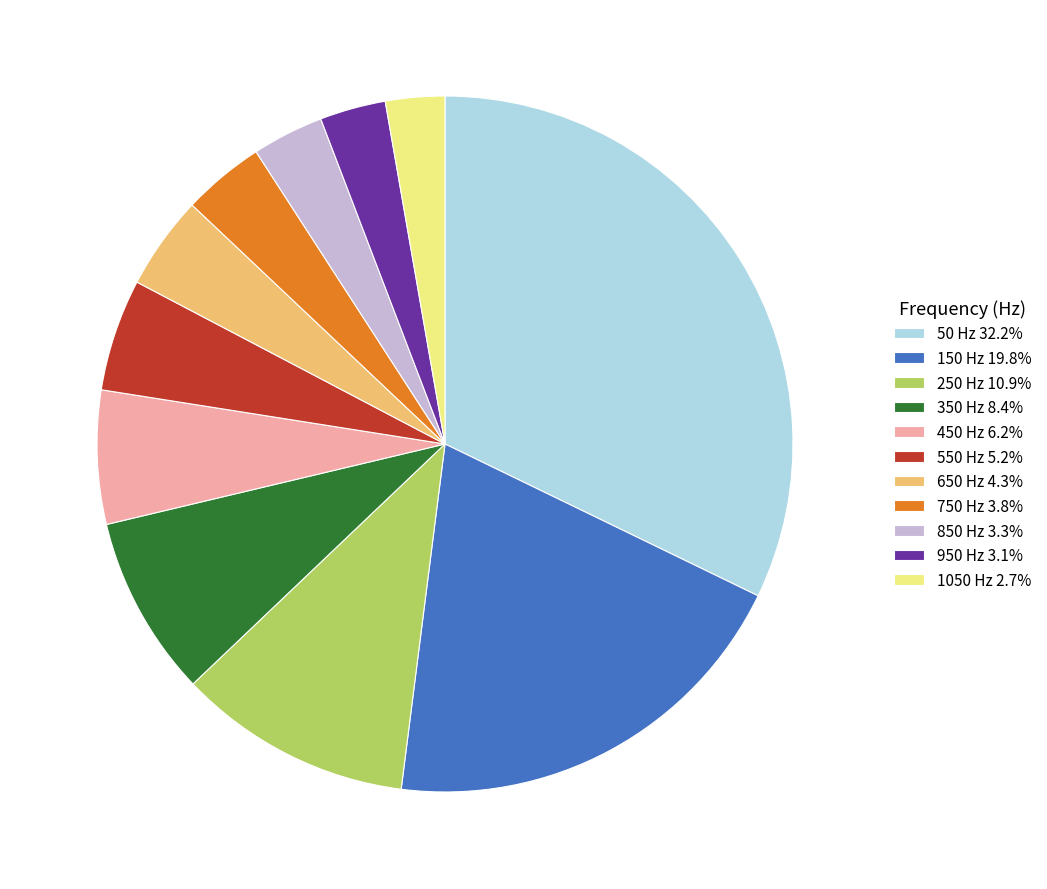

What is the ratio of the value at 250 Hz to the value at 350 Hz?

1.3